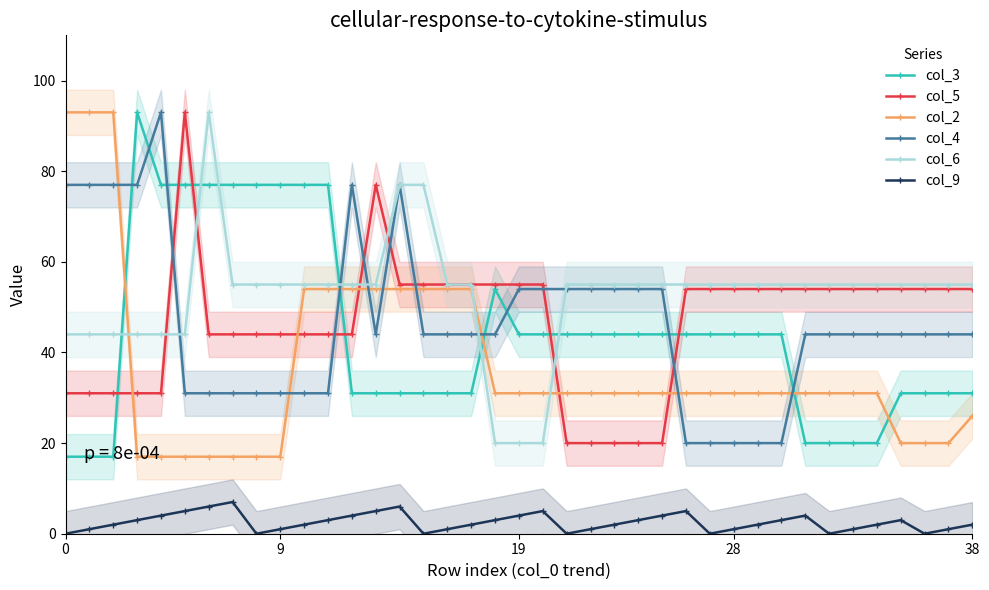

The col_9 series shows 2 at 17. True or false?

True